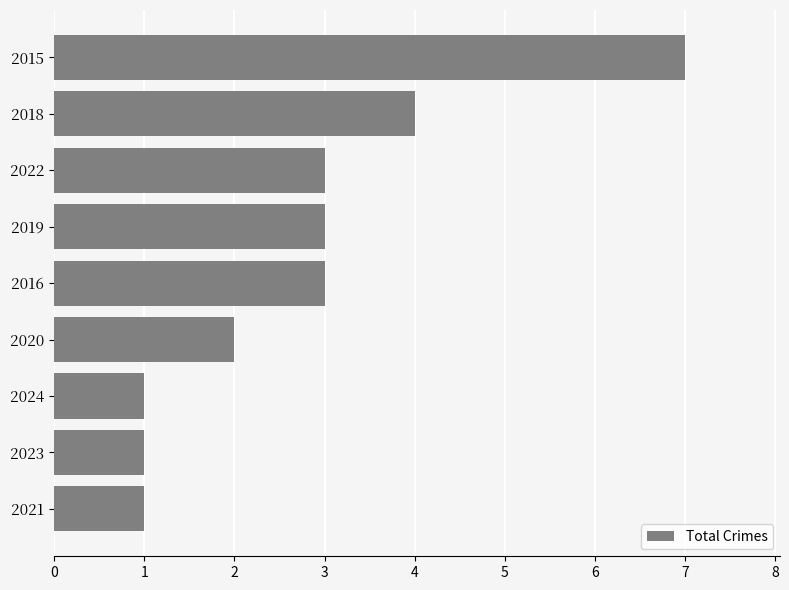

Between 2022 and 2024, which is larger?

2022